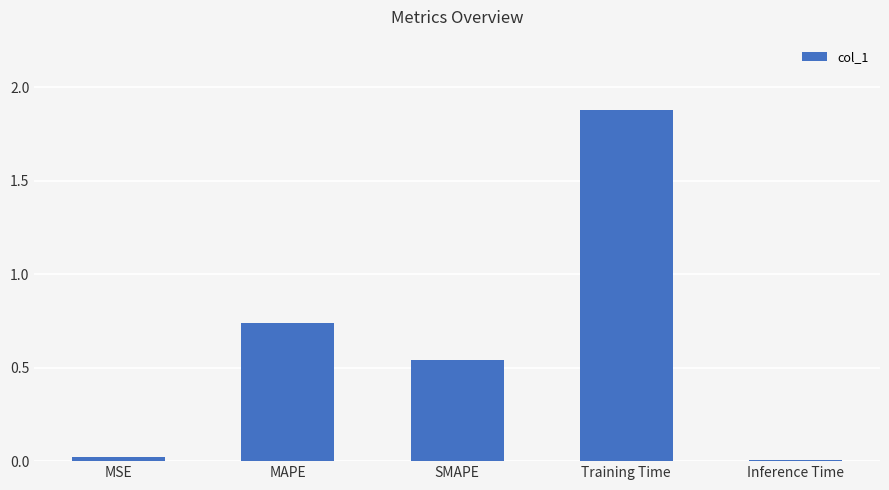

What is the greatest value displayed?

1.9